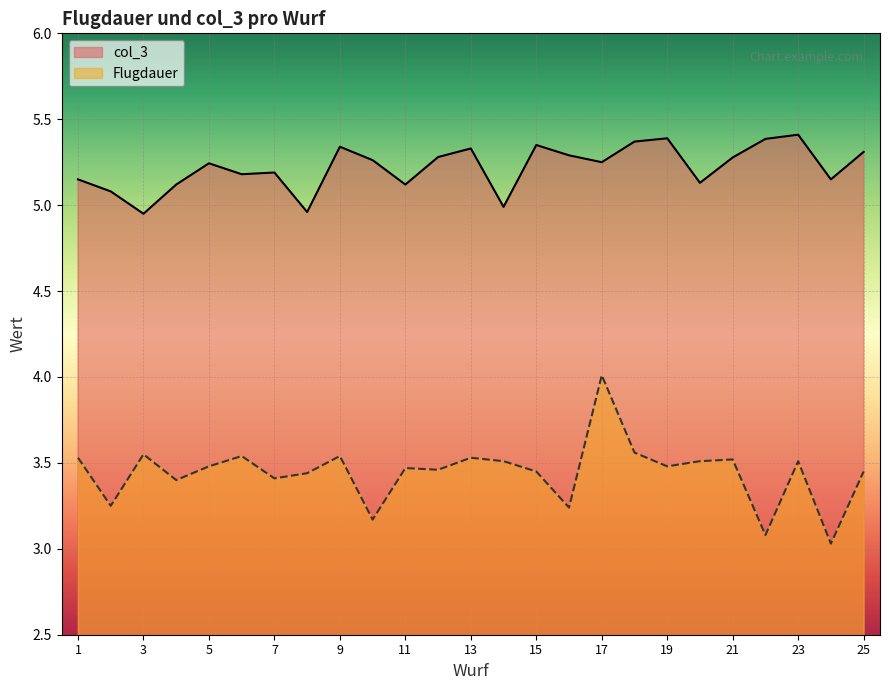

Reading left to right, list all the values displayed in this chart.

col_3: 1=5.2	2=5.1	3=5.0	4=5.1	5=5.2	6=5.2	7=5.2	8=5.0	9=5.3	10=5.3	11=5.1	12=5.3	13=5.3	14=5.0	15=5.3	16=5.3	17=5.2	18=5.4	19=5.4	20=5.1	21=5.3	22=5.4	23=5.4	24=5.2	25=5.3
Flugdauer: 1=3.5	2=3.2	3=3.5	4=3.4	5=3.5	6=3.5	7=3.4	8=3.4	9=3.5	10=3.2	11=3.5	12=3.5	13=3.5	14=3.5	15=3.5	16=3.2	17=4.0	18=3.6	19=3.5	20=3.5	21=3.5	22=3.1	23=3.5	24=3.0	25=3.5